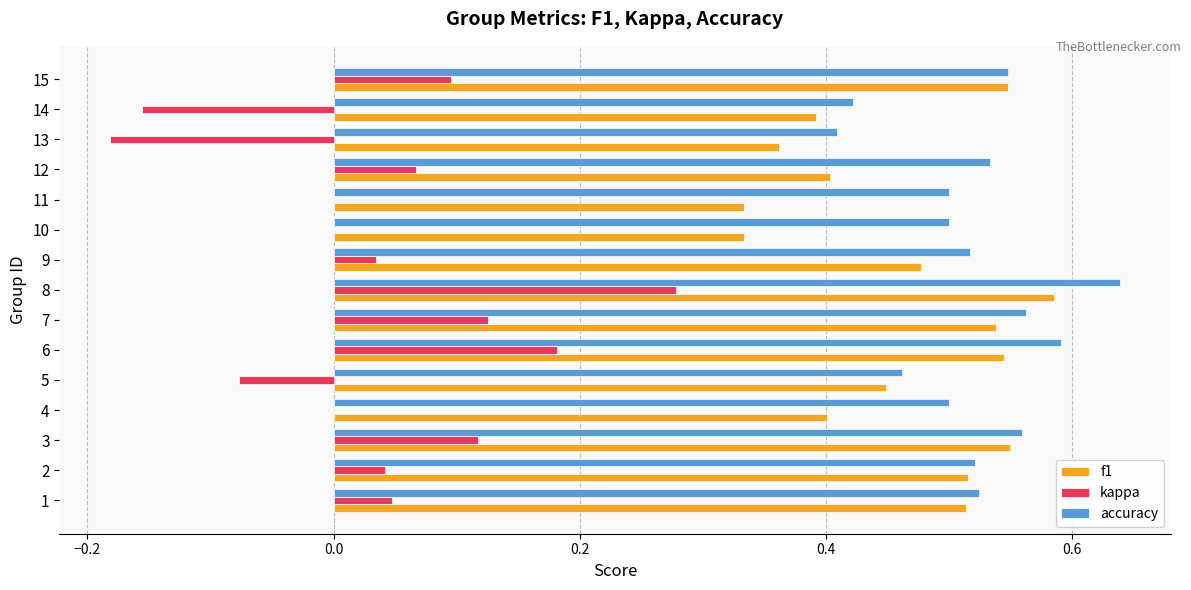

What is the sum of the accuracy values at 3 and 9?

1.1